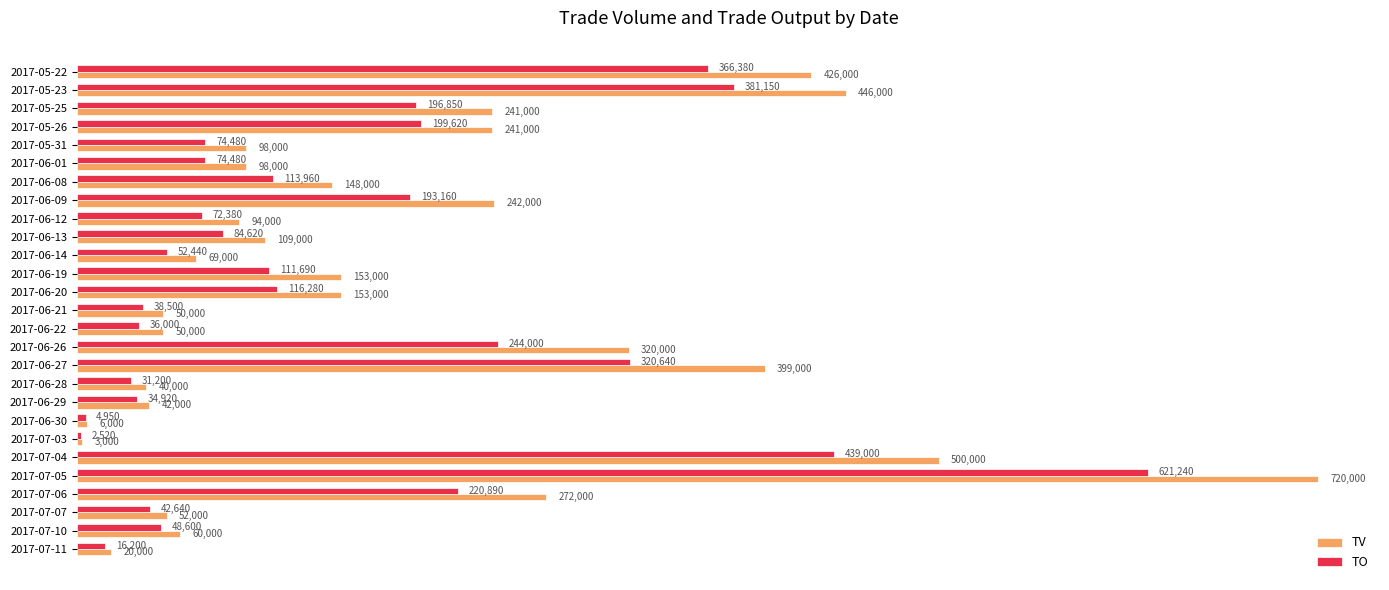

What is the total value across all series at 2017-07-11?

36200